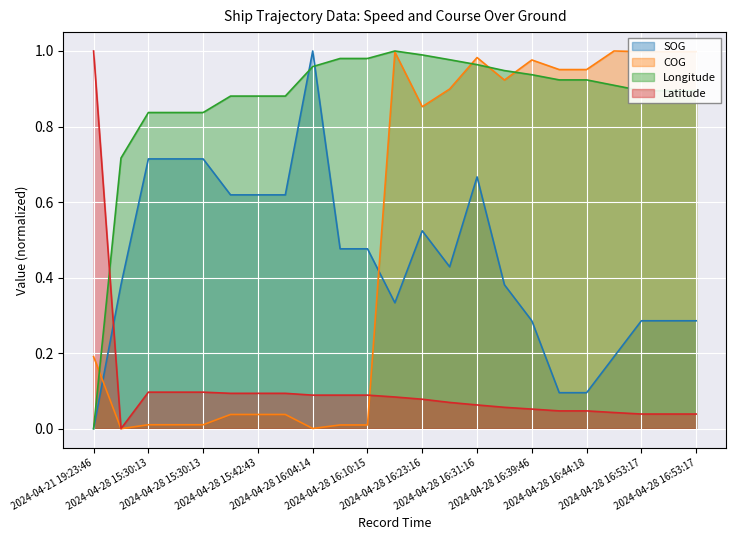

What is the difference between the COG values at 2024-04-28 16:27:16 and 2024-04-28 16:10:15?

0.9